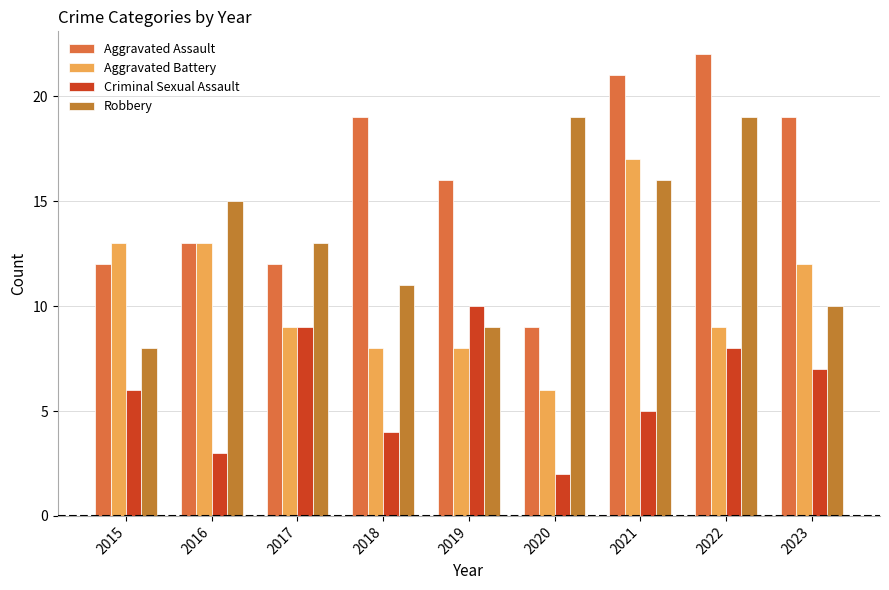

At which category does the chart reach its peak across all series?

2022